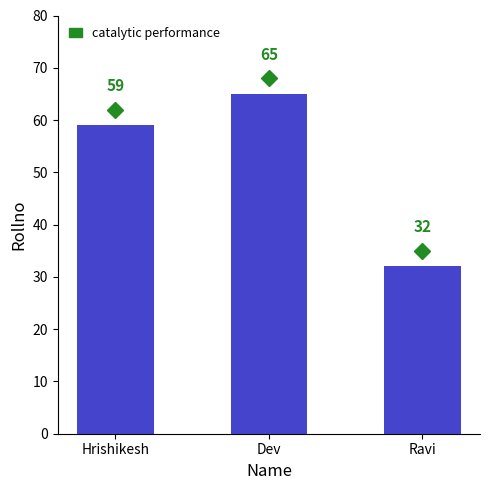

Between Dev and Ravi, which is larger?

Dev